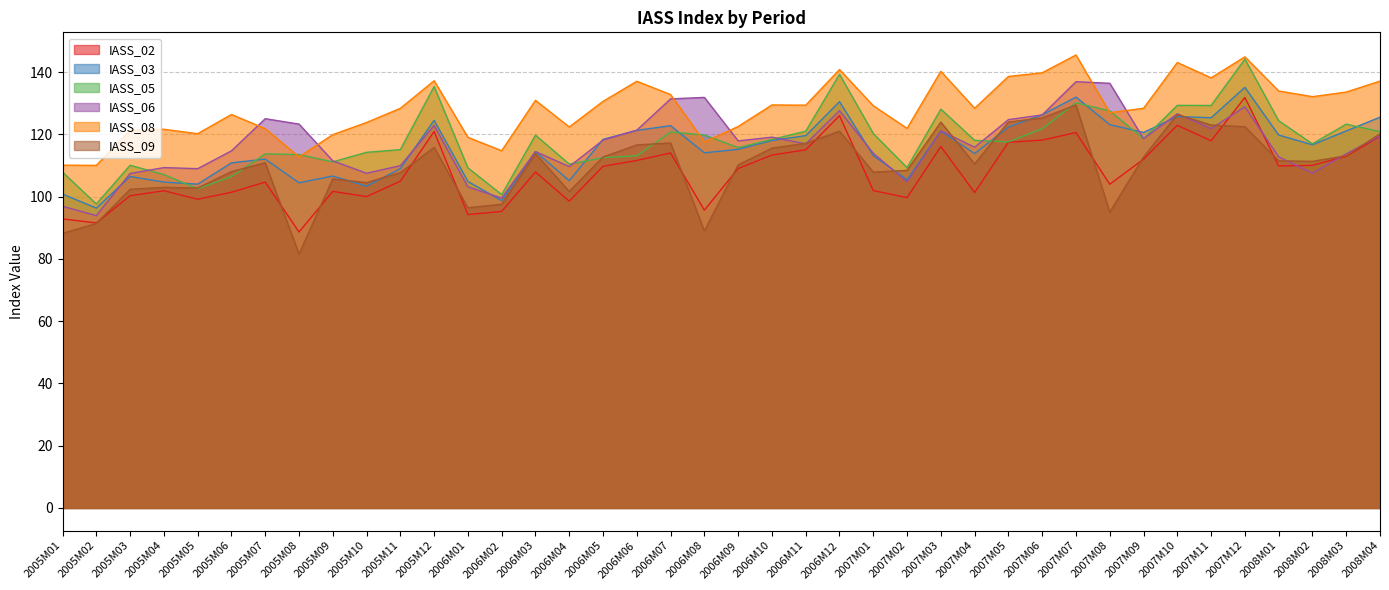

What is the label of the 26th point from the right?

2006M03